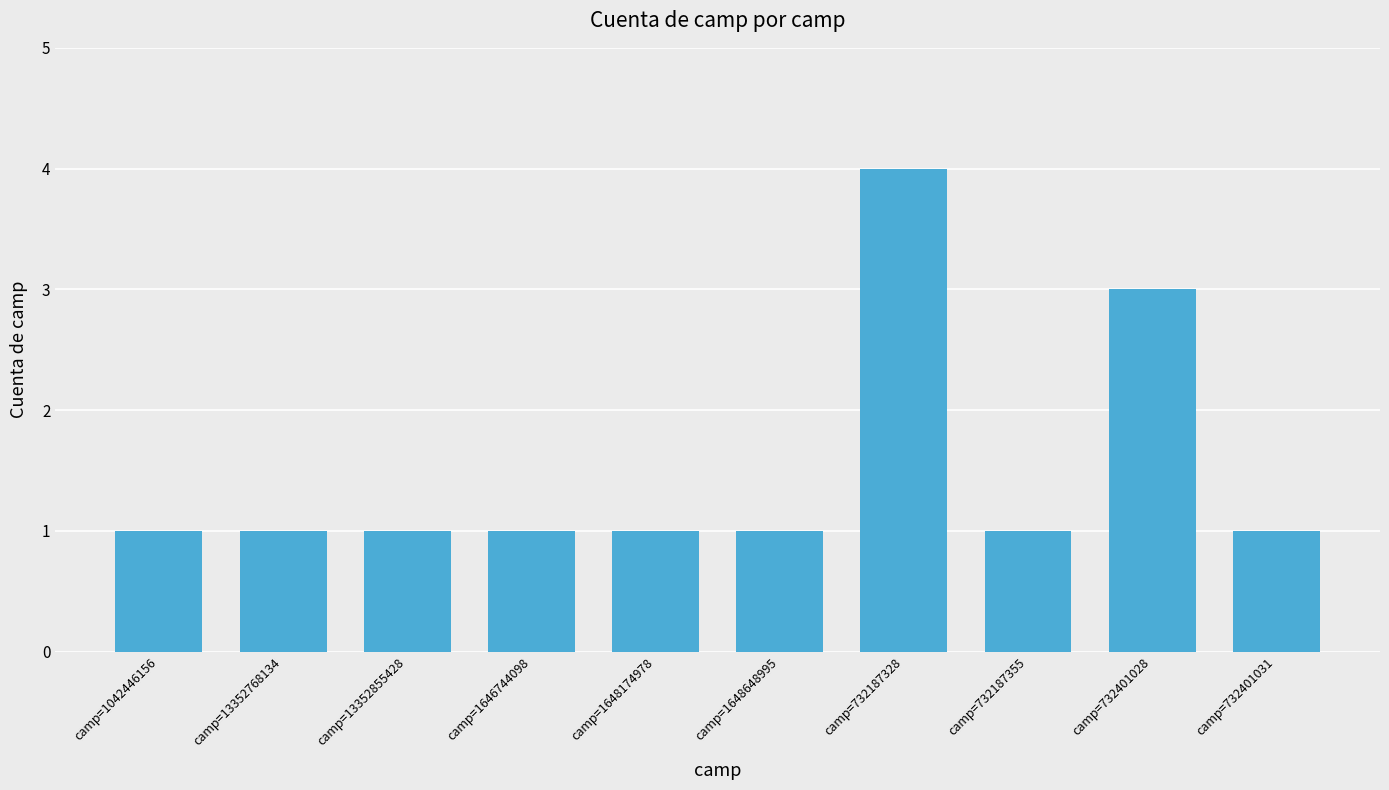

What is the label of the 10th bar from the left?

camp=732401031